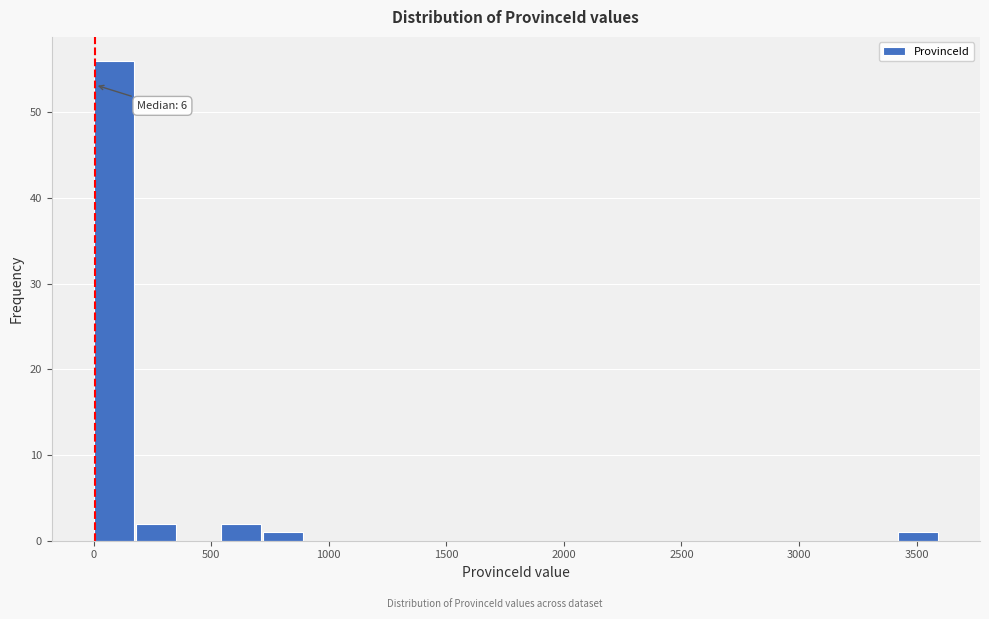

Around what value on the x-axis is the tallest bar? Give the approximate position of its centre, as read against the axis.

100